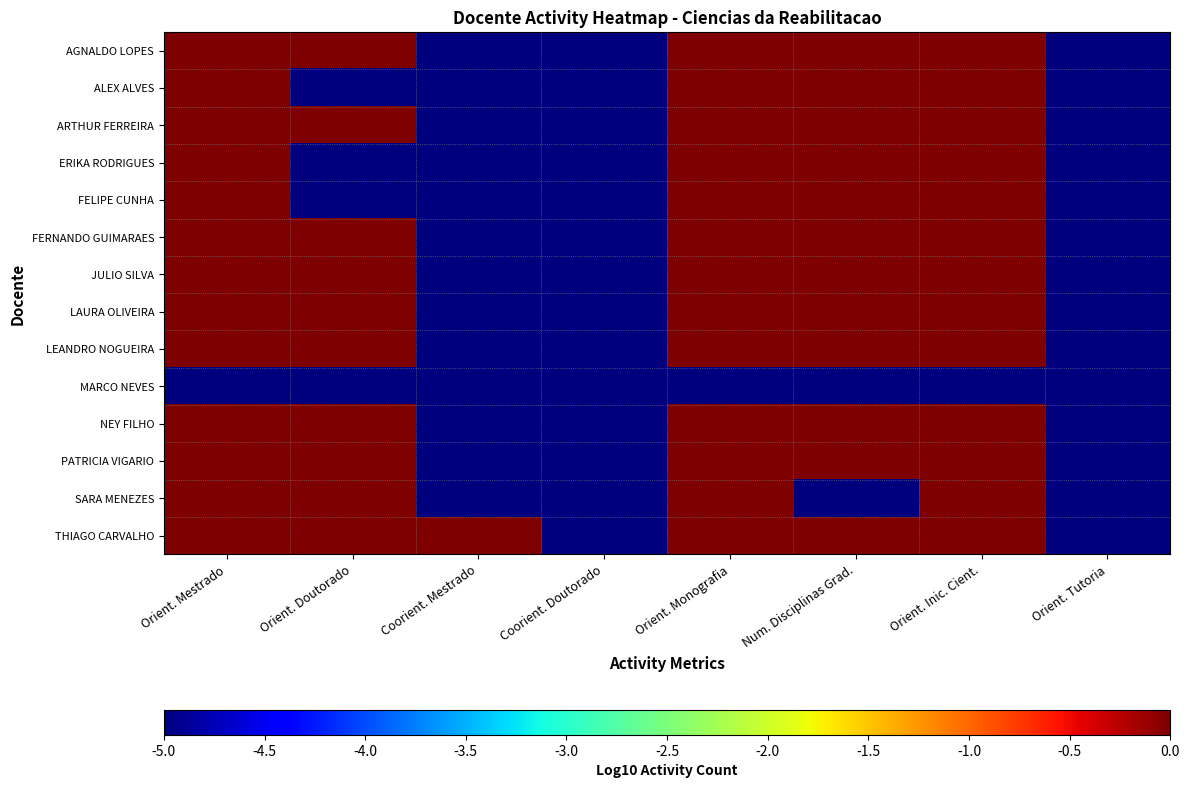

Which has a higher value, Coorient. Doutorado or Orient. Monografia?

Orient. Monografia